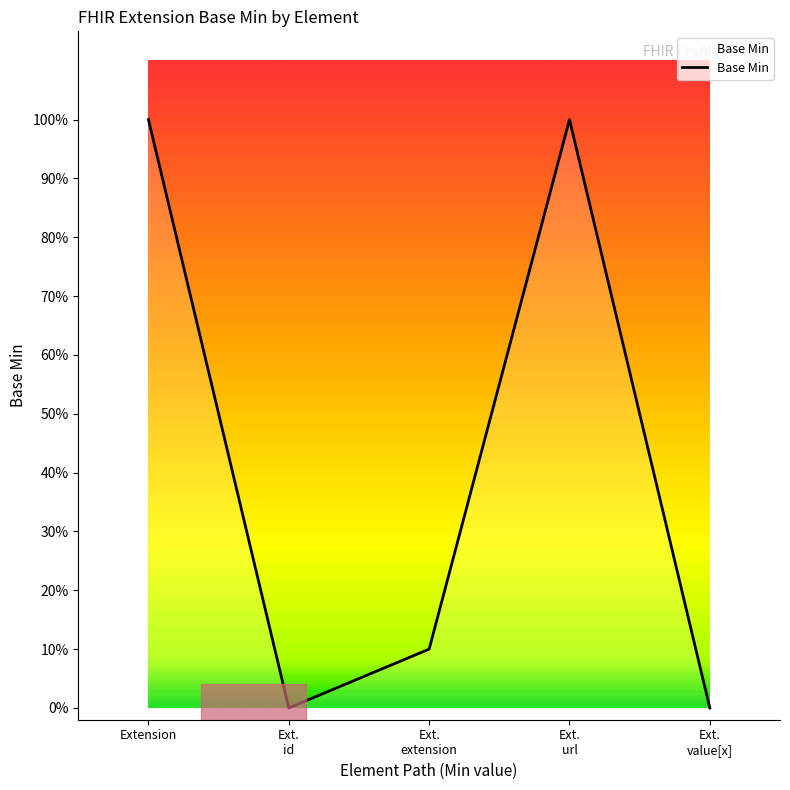

Reading right to left, what are all the values shown in this chart?

0.0	1.0	0.1	0.0	1.0